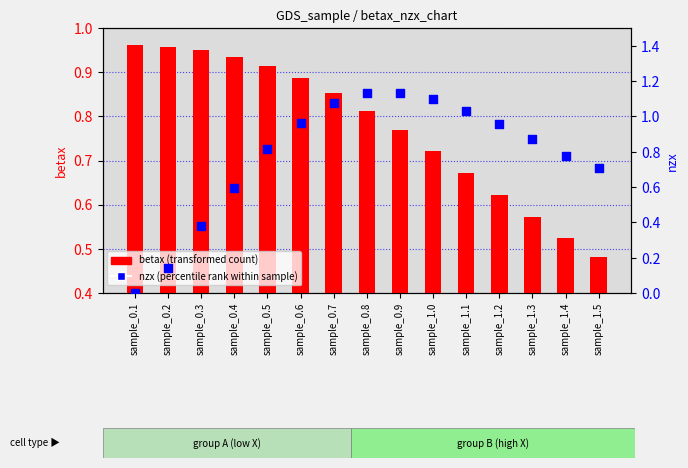

What is the total value across all series at sample_1.4?

1.3